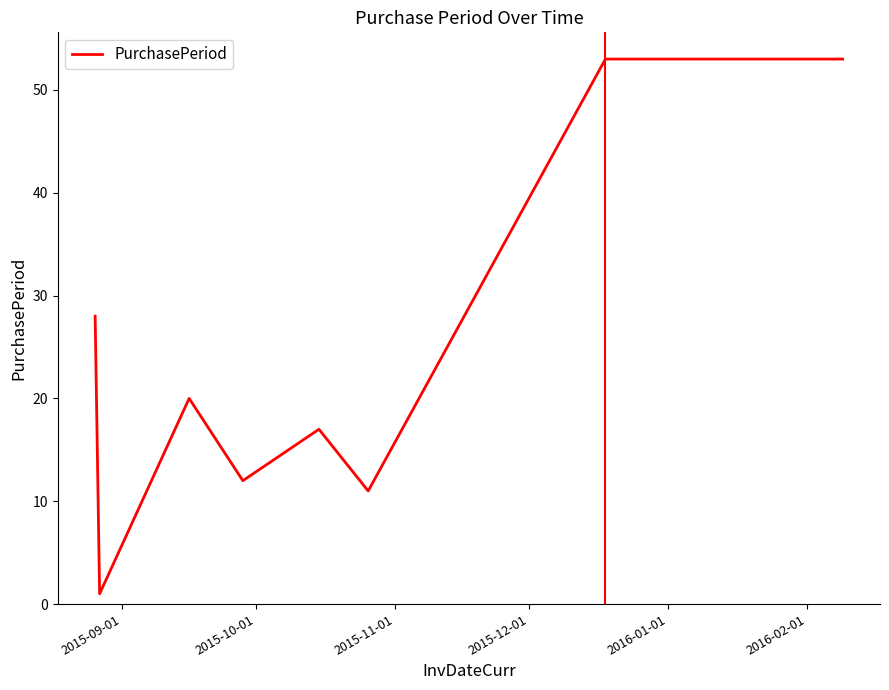

How many interior local valleys (lower than both neighbors) does the data have?

3